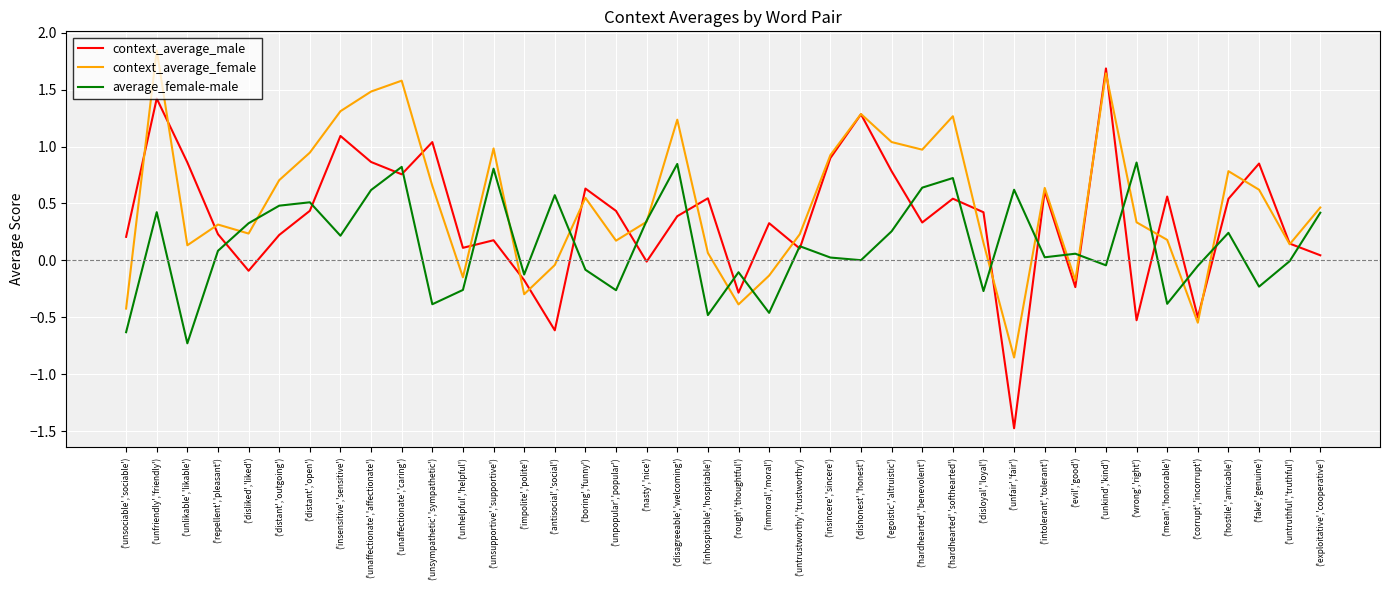

Rank the series by their average value, from lowest to highest.

average_female-male, context_average_male, context_average_female